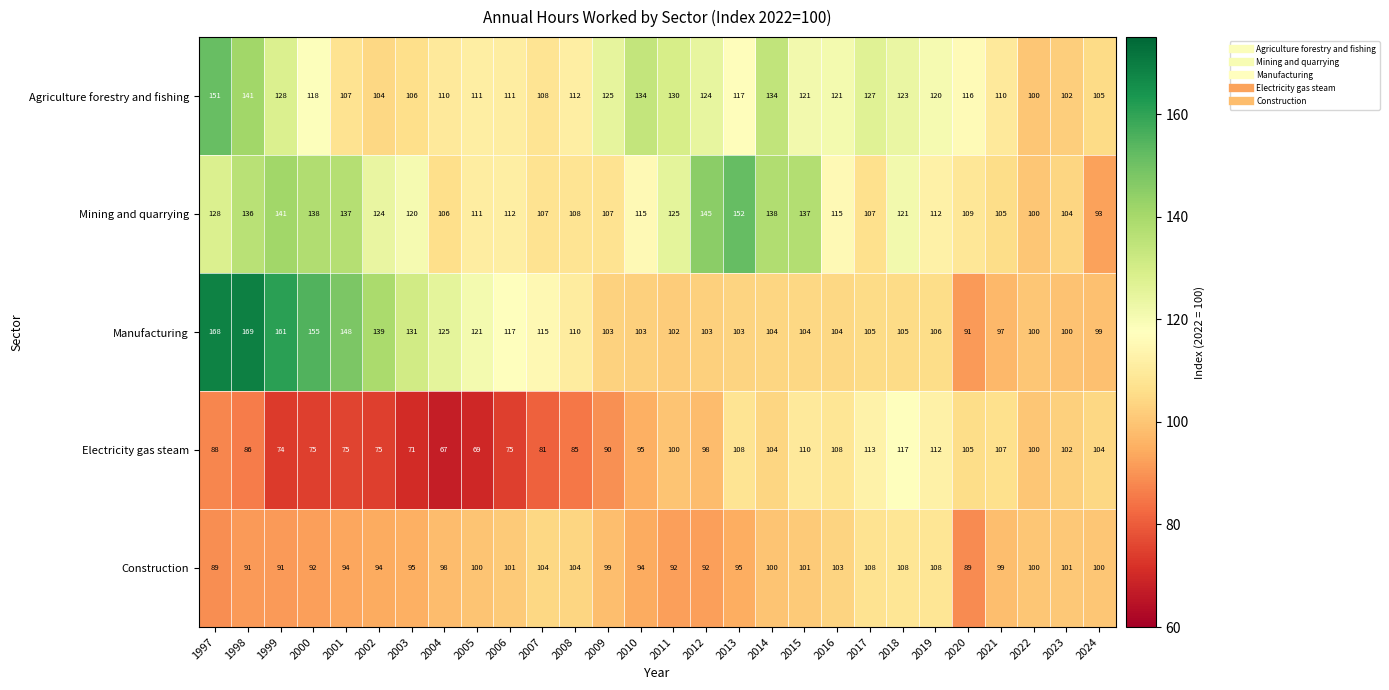

At which label does Electricity gas steam first exceed 98?

2011